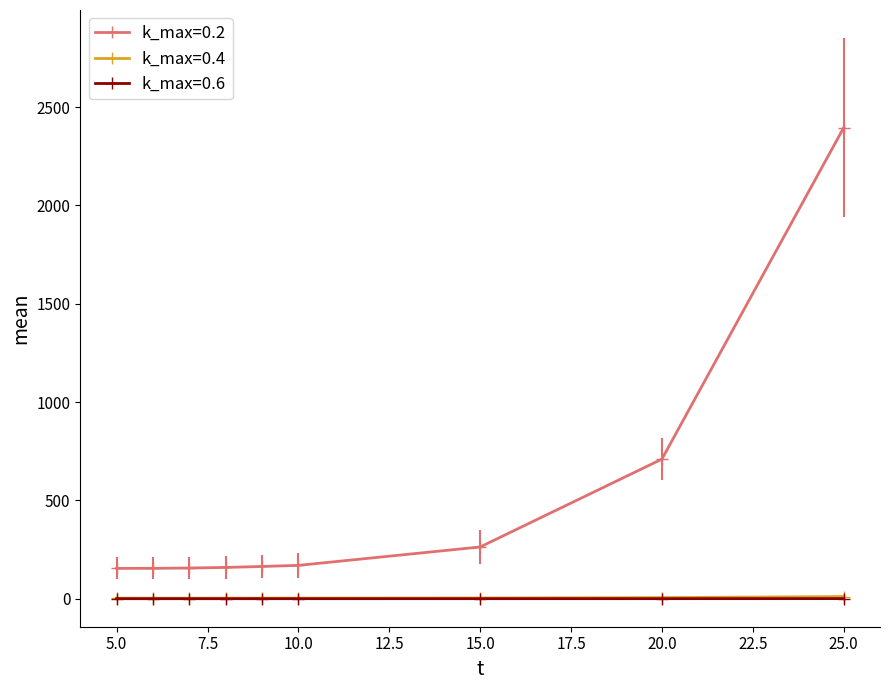

True or false: k_max=0.4 and k_max=0.2 cross at least once.

False